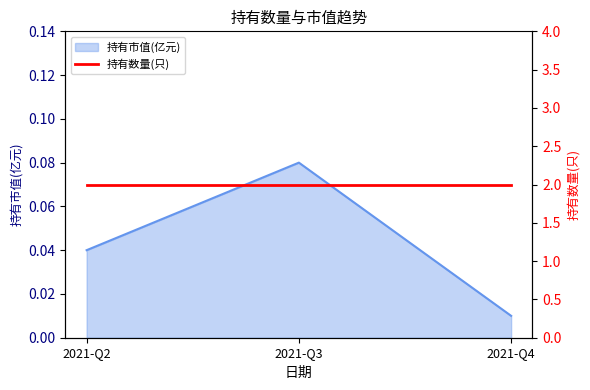

The chart shows a value of 0.0 at 2021-Q4. True or false?

True